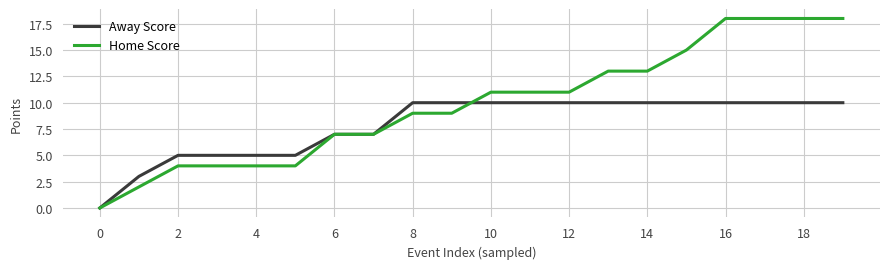

Which series has the largest total across all categories?

Home Score